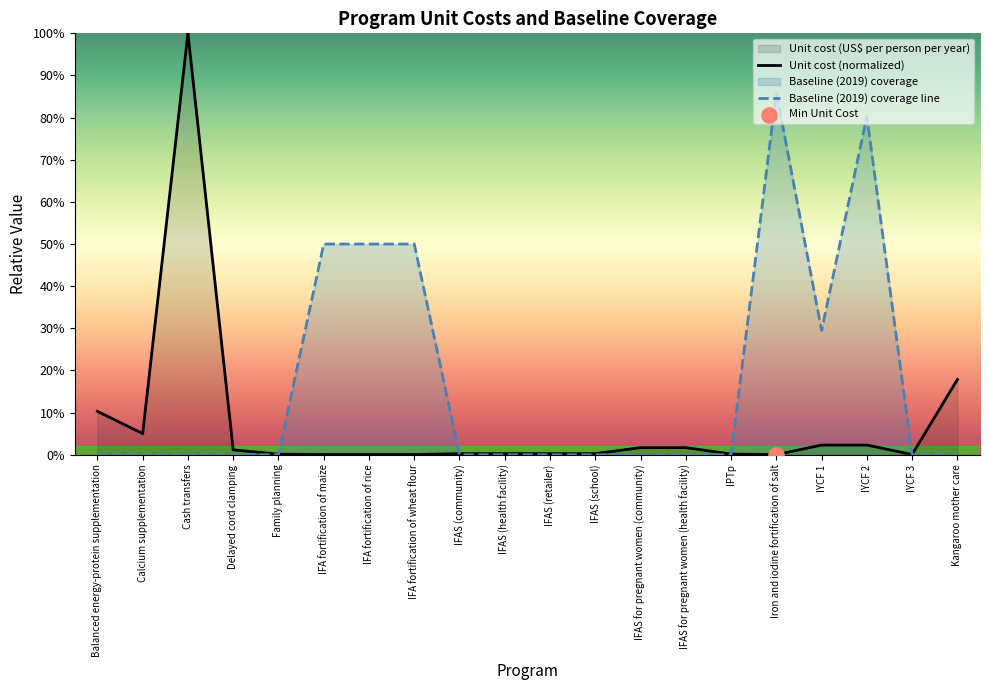

At which category is the sum across all series the highest?

Cash transfers